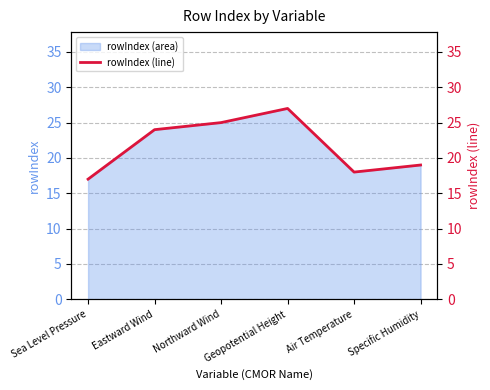

Approximately how many times larger is the value at Northward Wind compared to Geopotential Height?

0.9